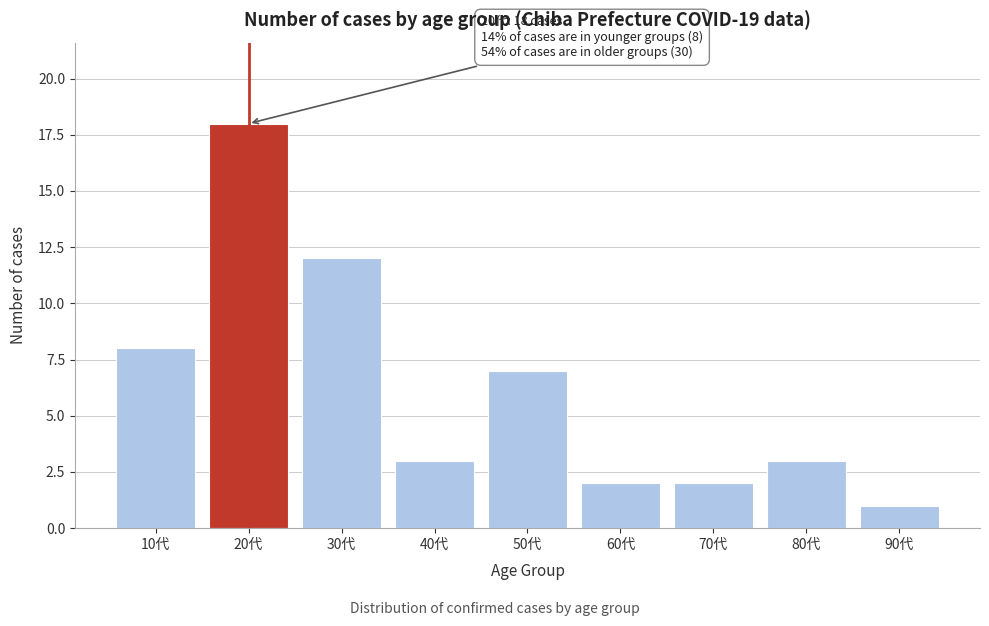

Reading left to right, what are all the values shown in this chart?

8	18	12	3	7	2	2	3	1